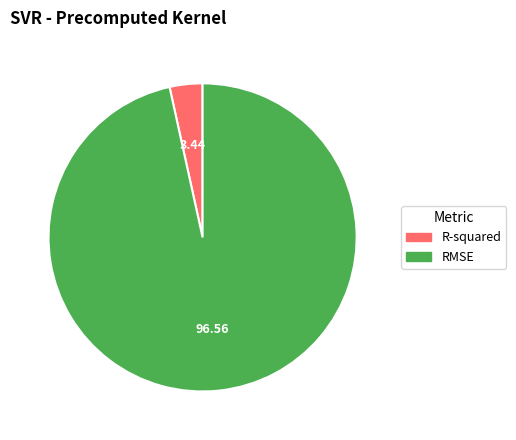

Which has a higher value, RMSE or R-squared?

RMSE